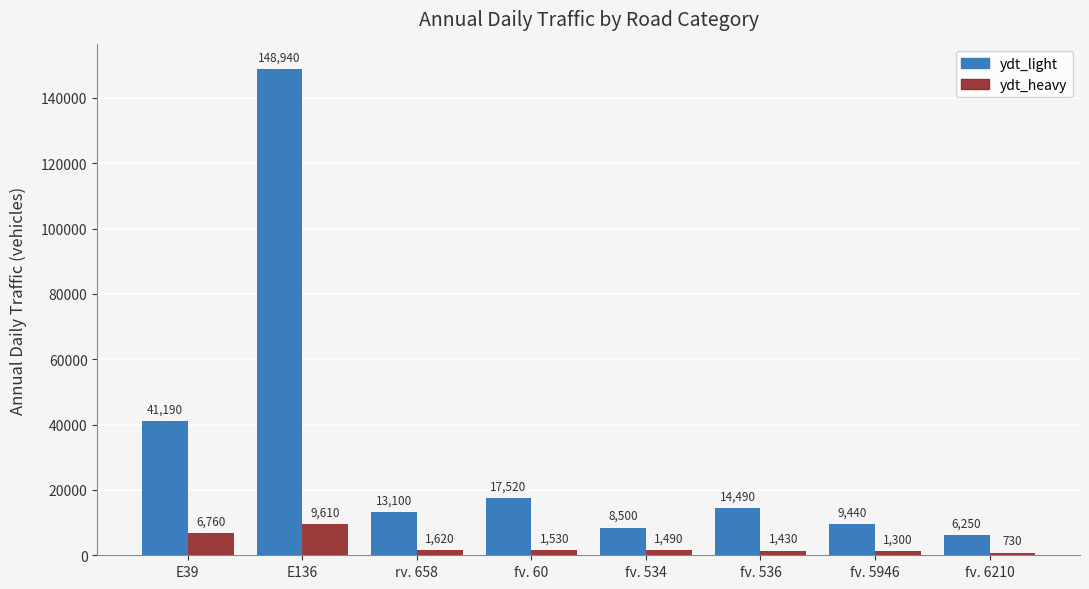

How many series are shown in this chart?

2